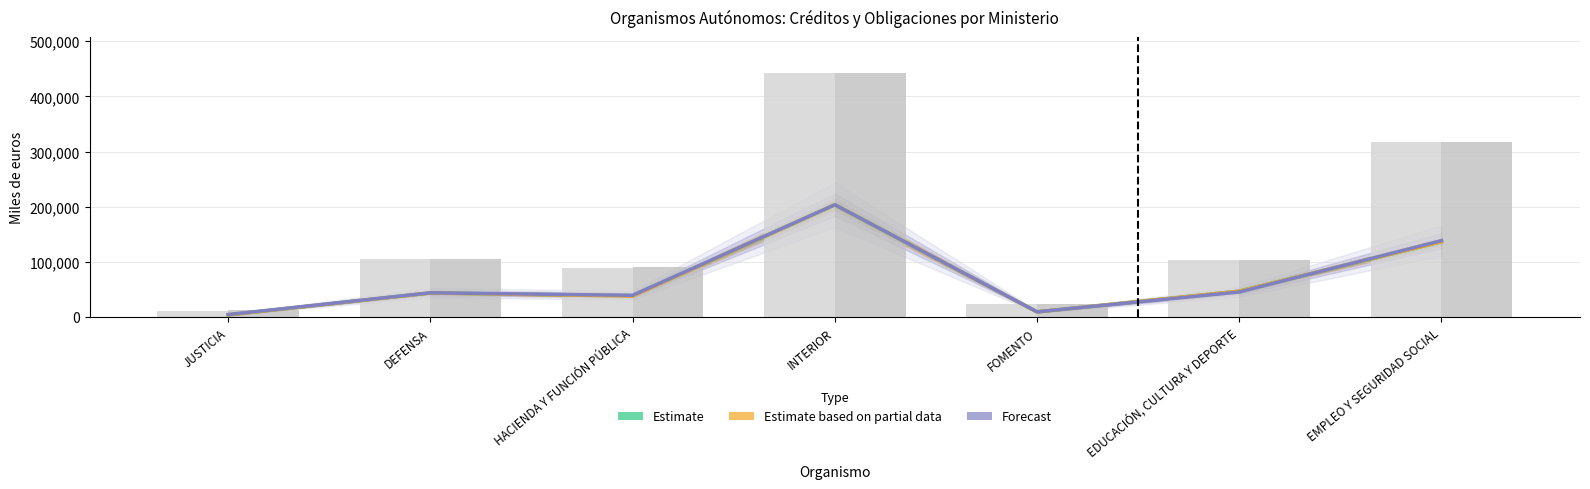

Reading left to right, extract all data points from this chart.

Obligaciones Reconocidas 2018 (Estimate): 3809	43563	38434	203273	9191	46782	136495
Pagos Realizados 2018 (Estimate partial data): 3809	43474	37912	203237	9181	46736	136493
Obligaciones Reconocidas 2017 (Forecast): 4406	43804	39316	203530	9353	45216	138516
Créditos Totales 2018: 11237	105574	88293	441491	23112	103416	317541
Créditos Totales 2017: 12445	105372	89937	441491	23112	103413	317541